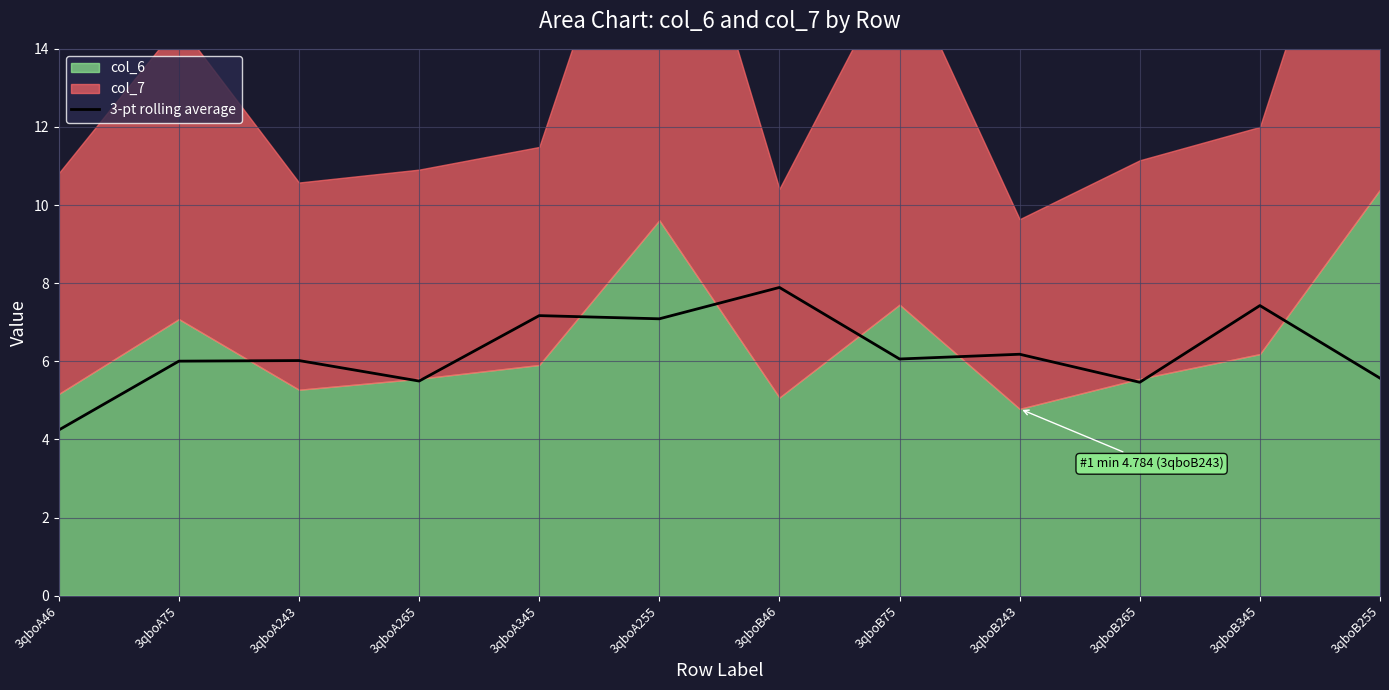

Where does the data first go above 6?

3qboA75